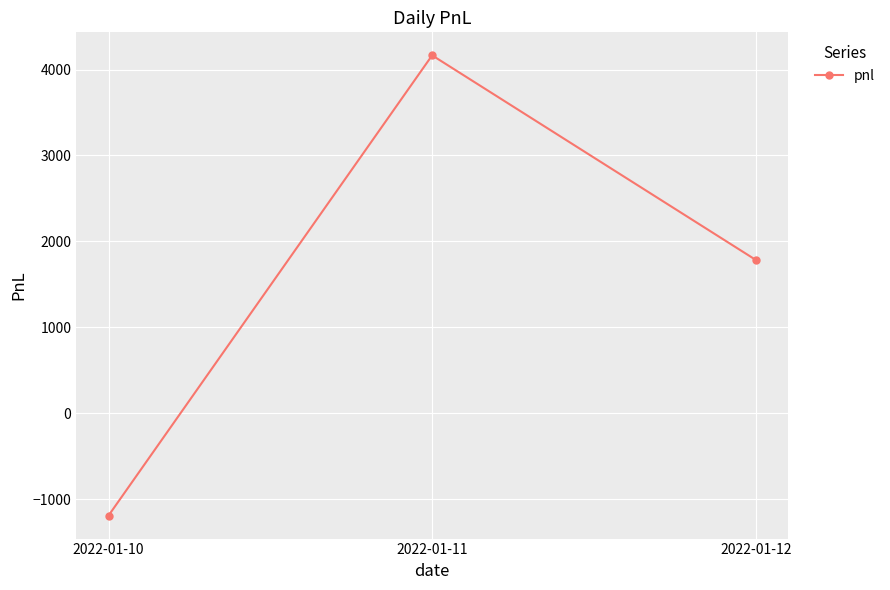

Reading left to right, extract all data points from this chart.

-1190	4165	1785